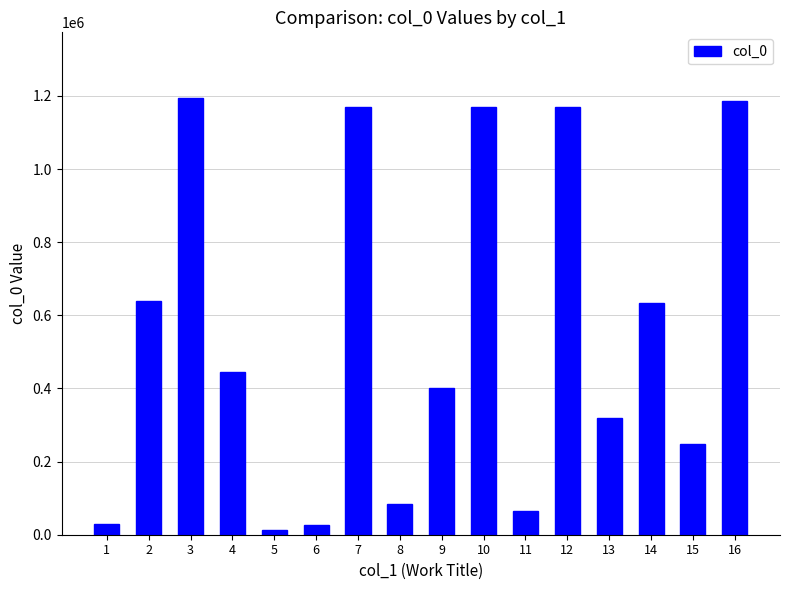

What is the greatest value displayed?

1194539